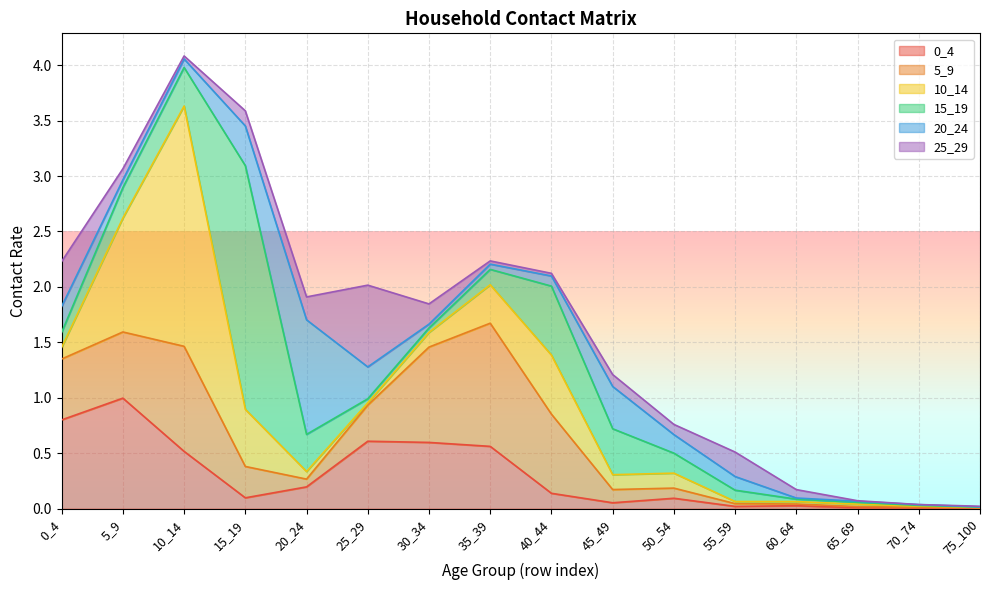

List the labels in order of 20_24 value, largest first.

10_14, 15_19, 5_9, 35_39, 40_44, 0_4, 20_24, 30_34, 25_29, 45_49, 50_54, 55_59, 60_64, 65_69, 70_74, 75_100